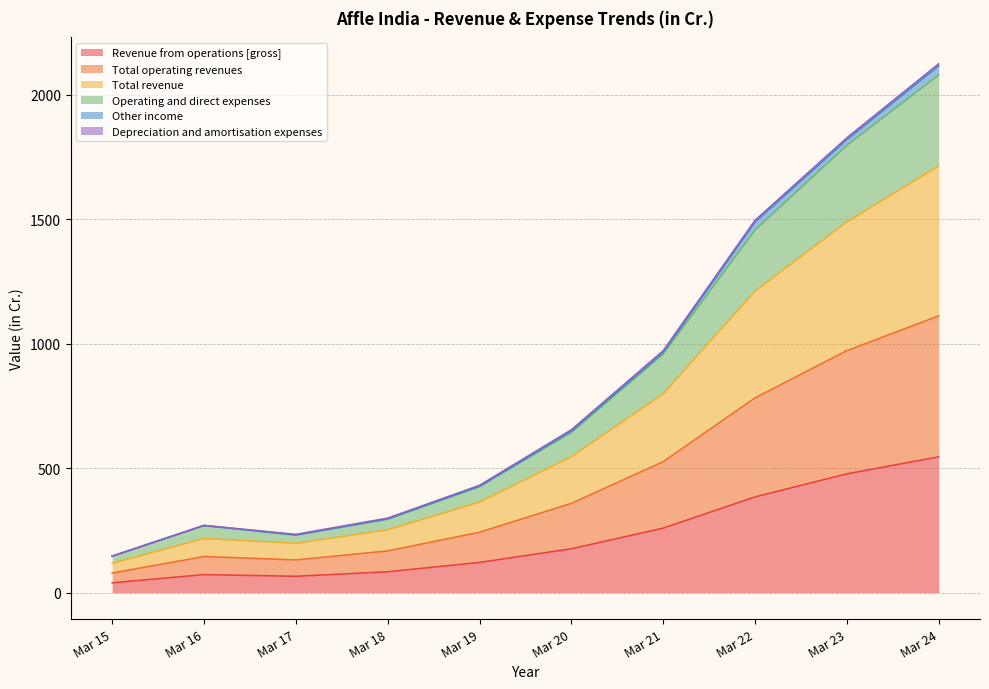

At how many categories does at least one series exceed 168?

9